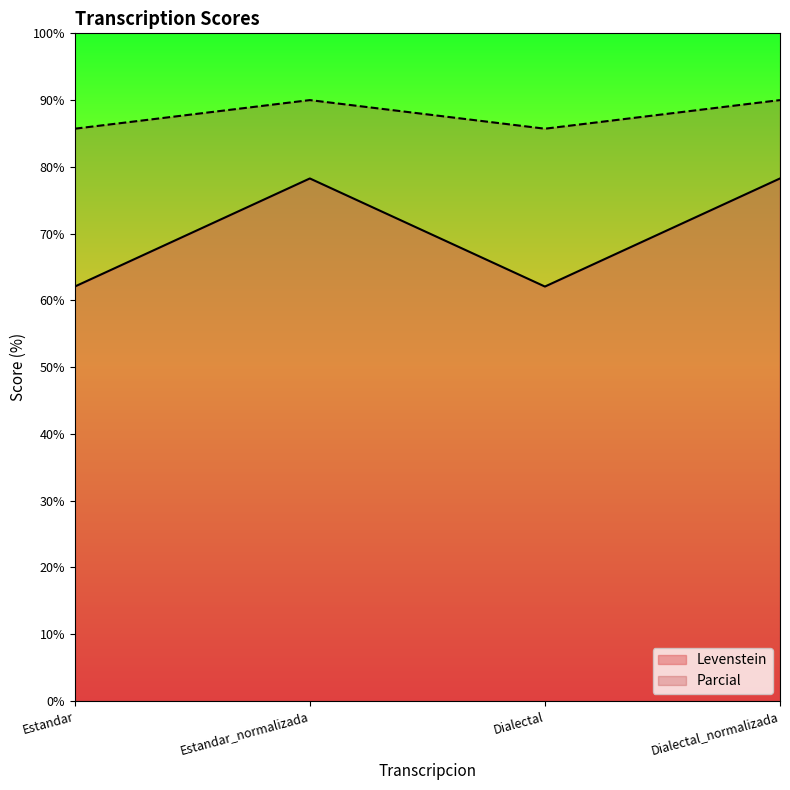

Reading left to right, list all the values displayed in this chart.

Levenstein: 62.1	78.3	62.1	78.3
Parcial: 85.7	90.0	85.7	90.0